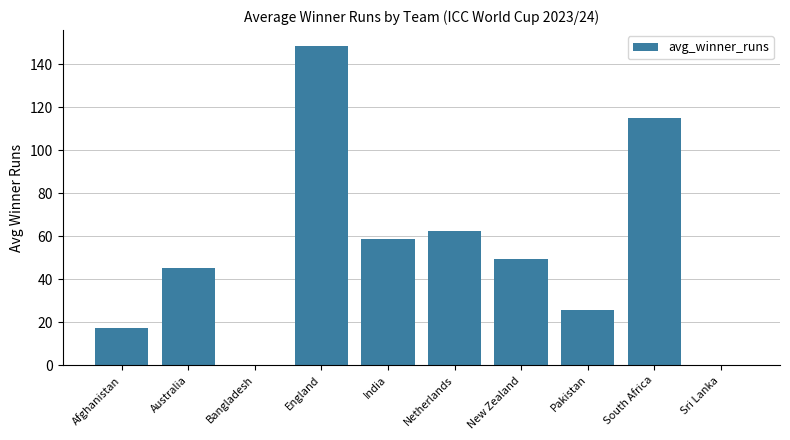

The chart shows a value of 7.6 at Pakistan. True or false?

False